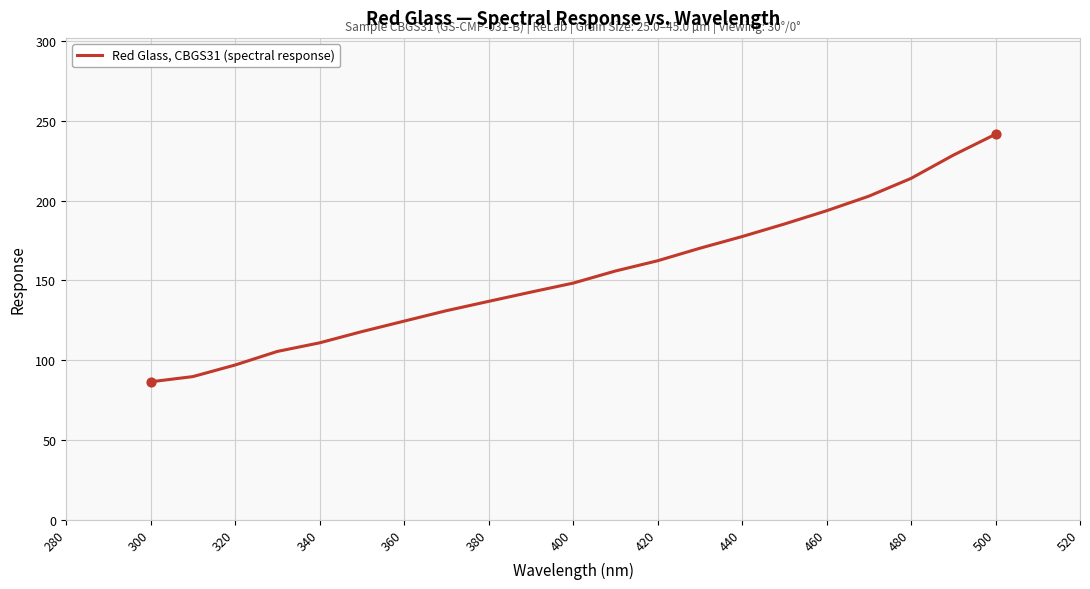

What is the difference between the maximum and minimum values?

155.2